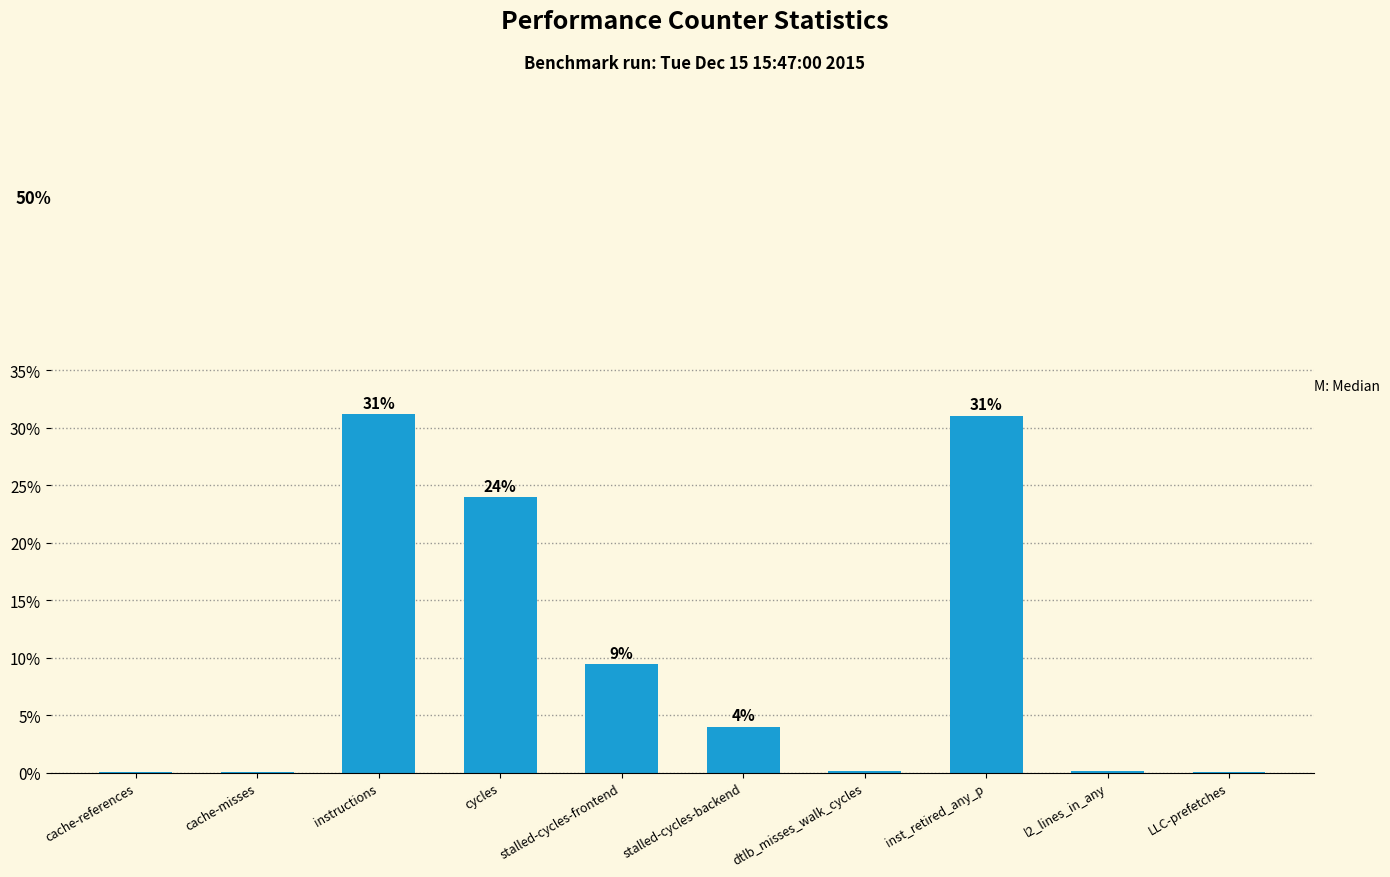

What is the maximum value shown in the chart?

31.2